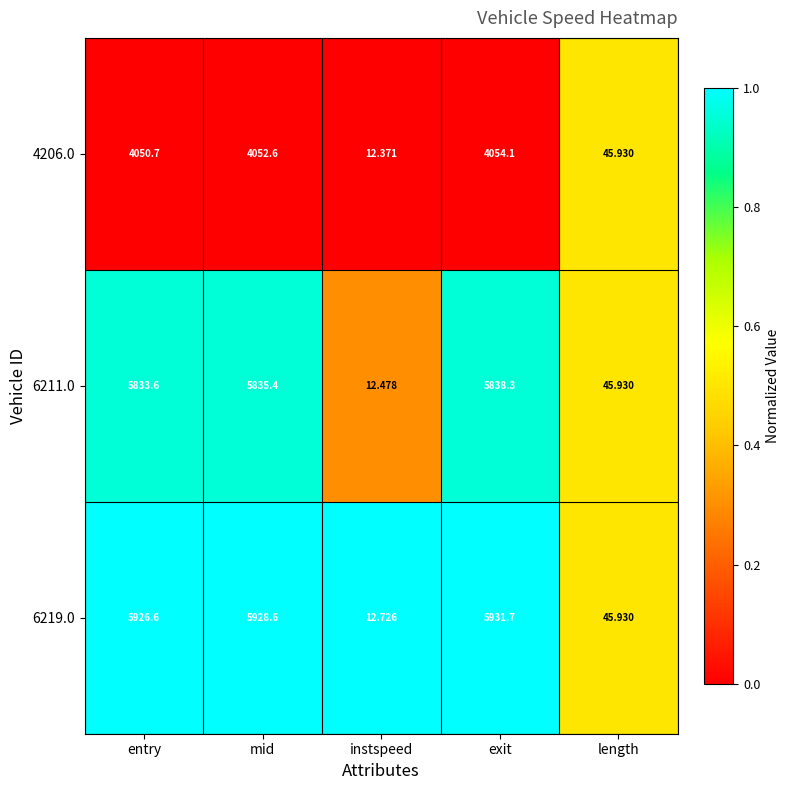

List the labels in order of 6219.0 value, smallest first.

instspeed, length, entry, mid, exit